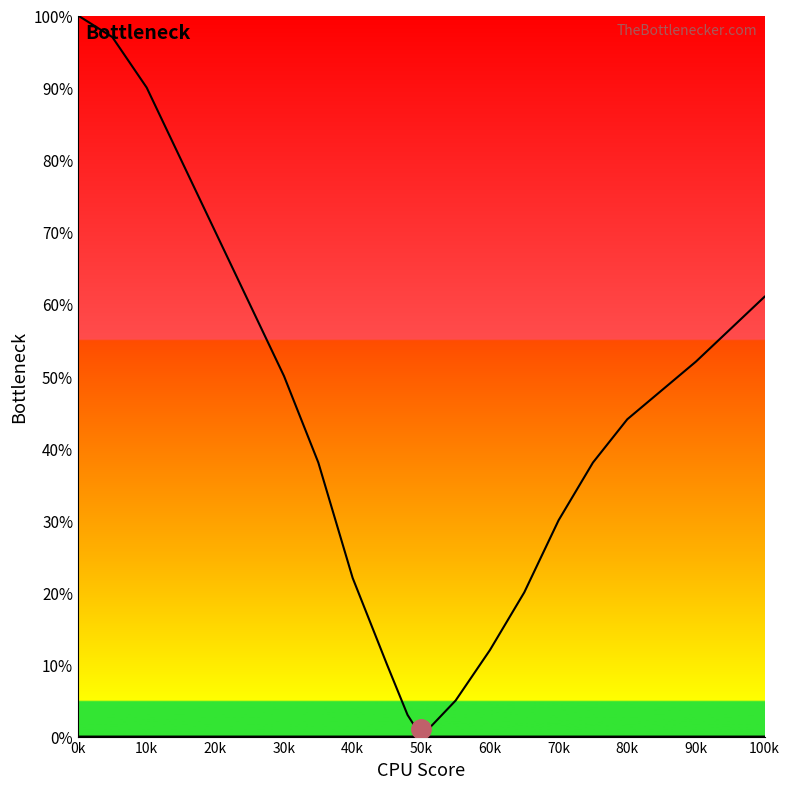

The chart shows a value of -42 at 80k. True or false?

False